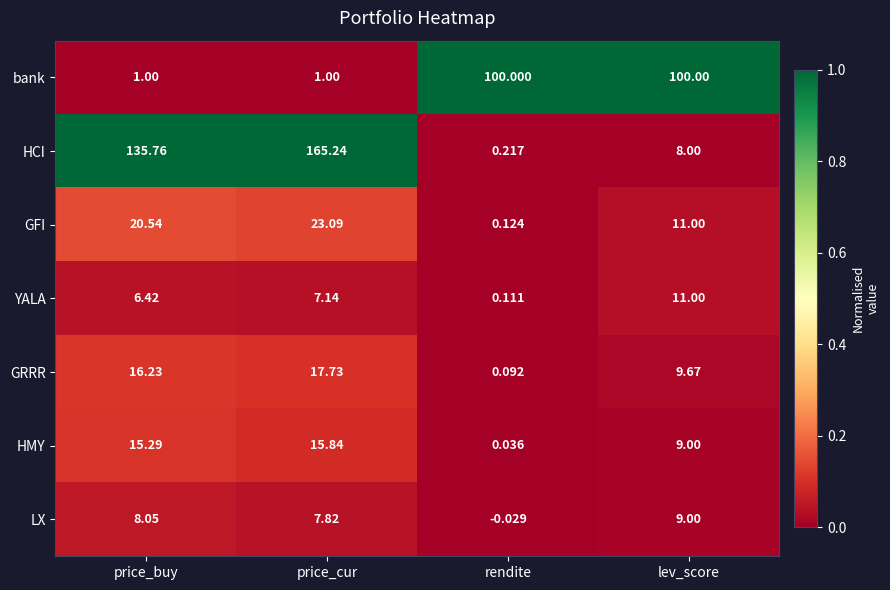

Which series changed the most between price_cur and lev_score?

HCI